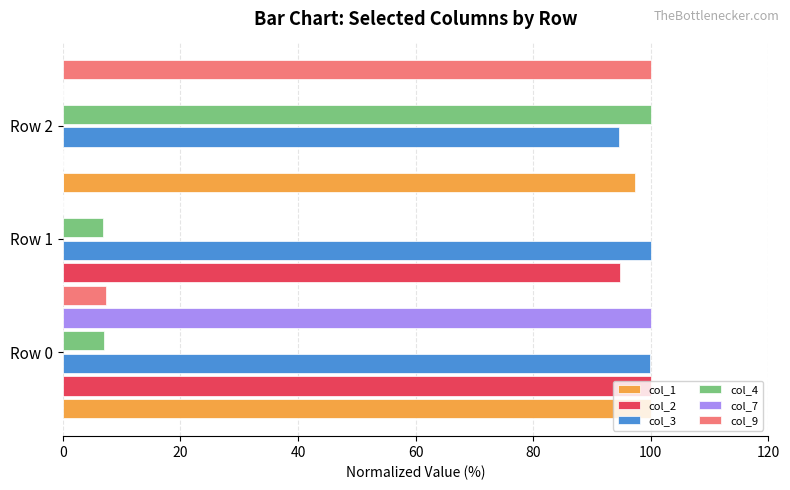

What is the average value of the col_1 series?

65.8